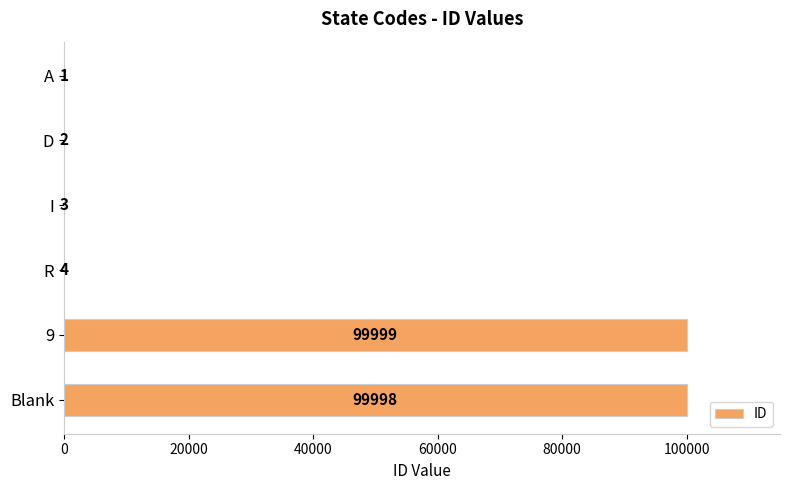

Reading top to bottom, extract all data points from this chart.

A=1	D=2	I=3	R=4	9=99999	Blank=99998